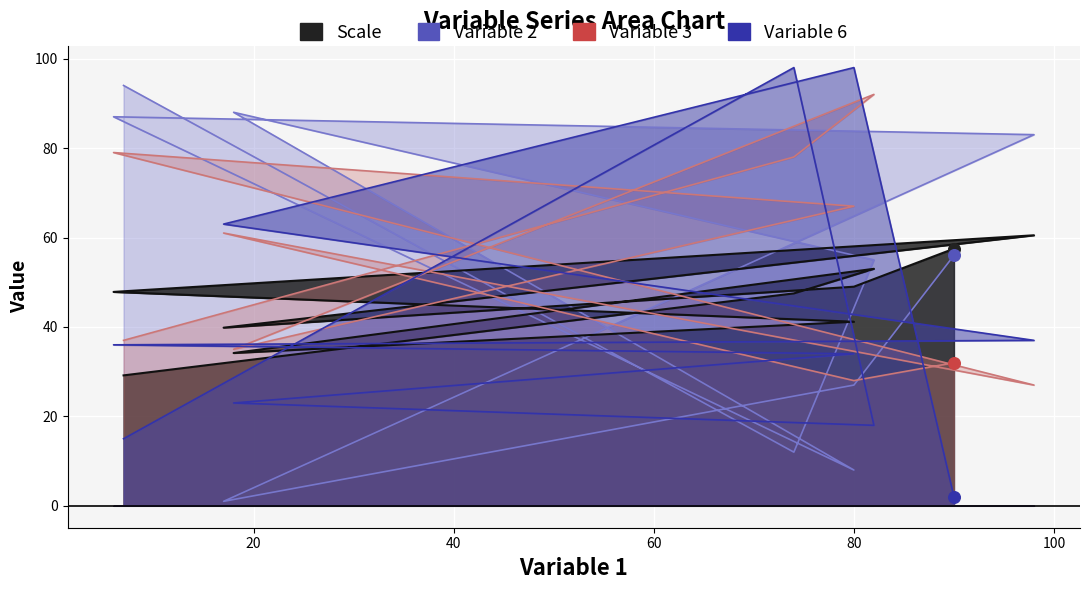

What is the total value across all series at 82?

218.0